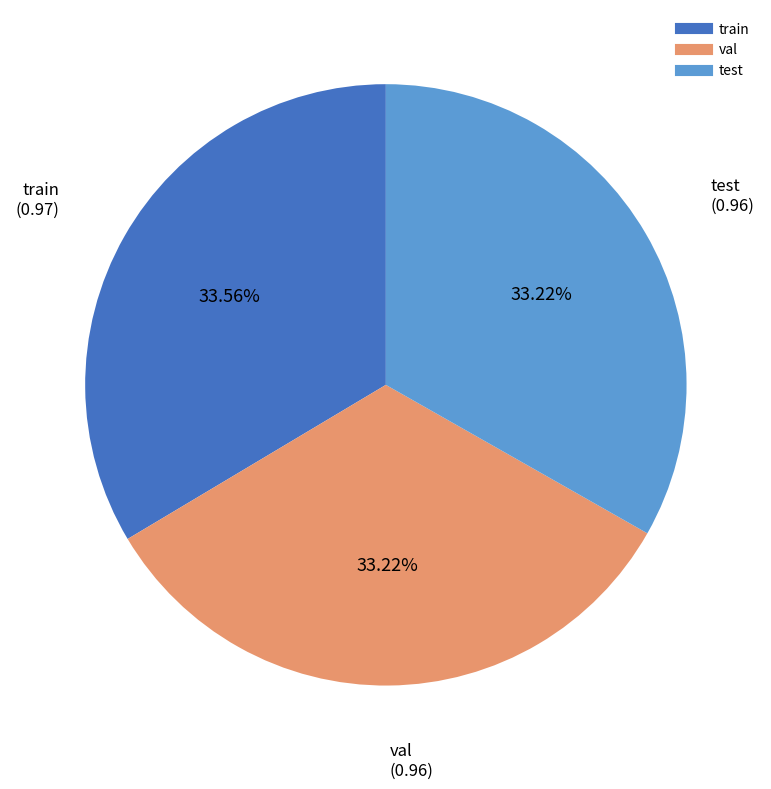

Is val the majority of the pie?

No